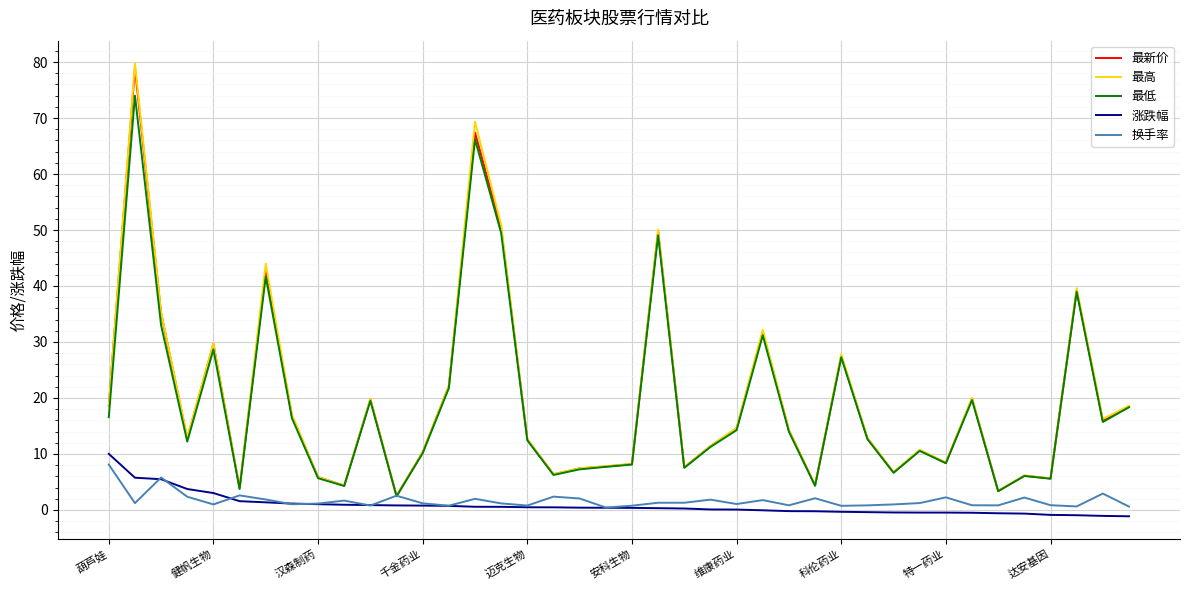

What is the average value of the 最新价 series?

19.3